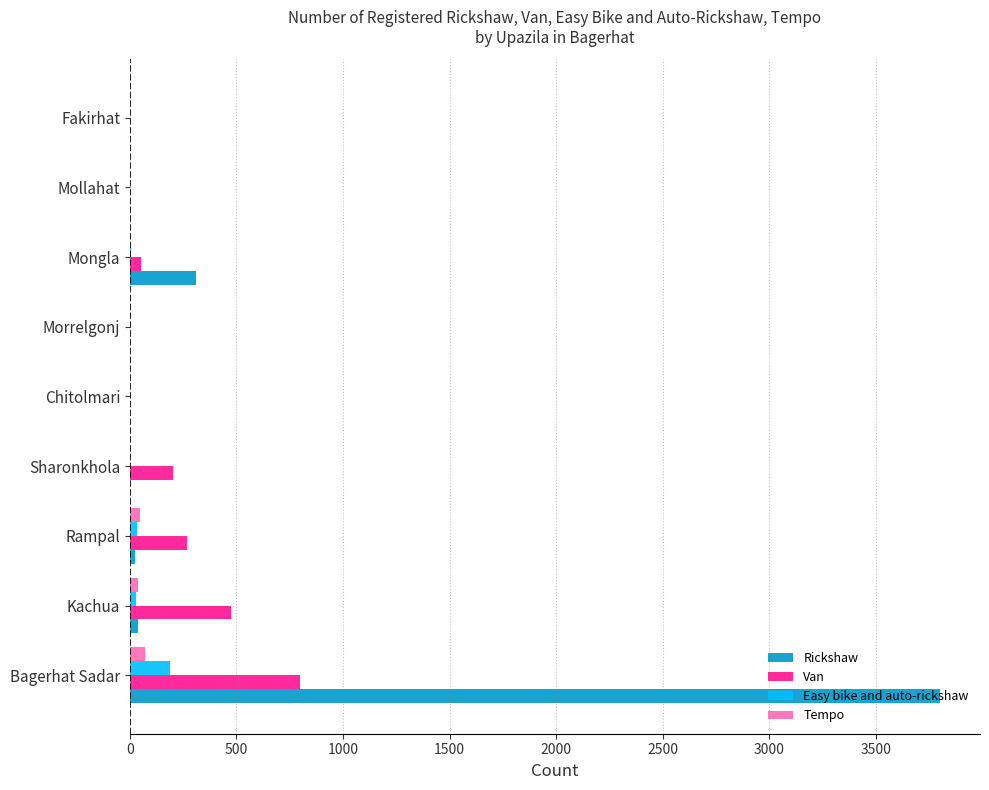

What is the highest value of the Van series?

800